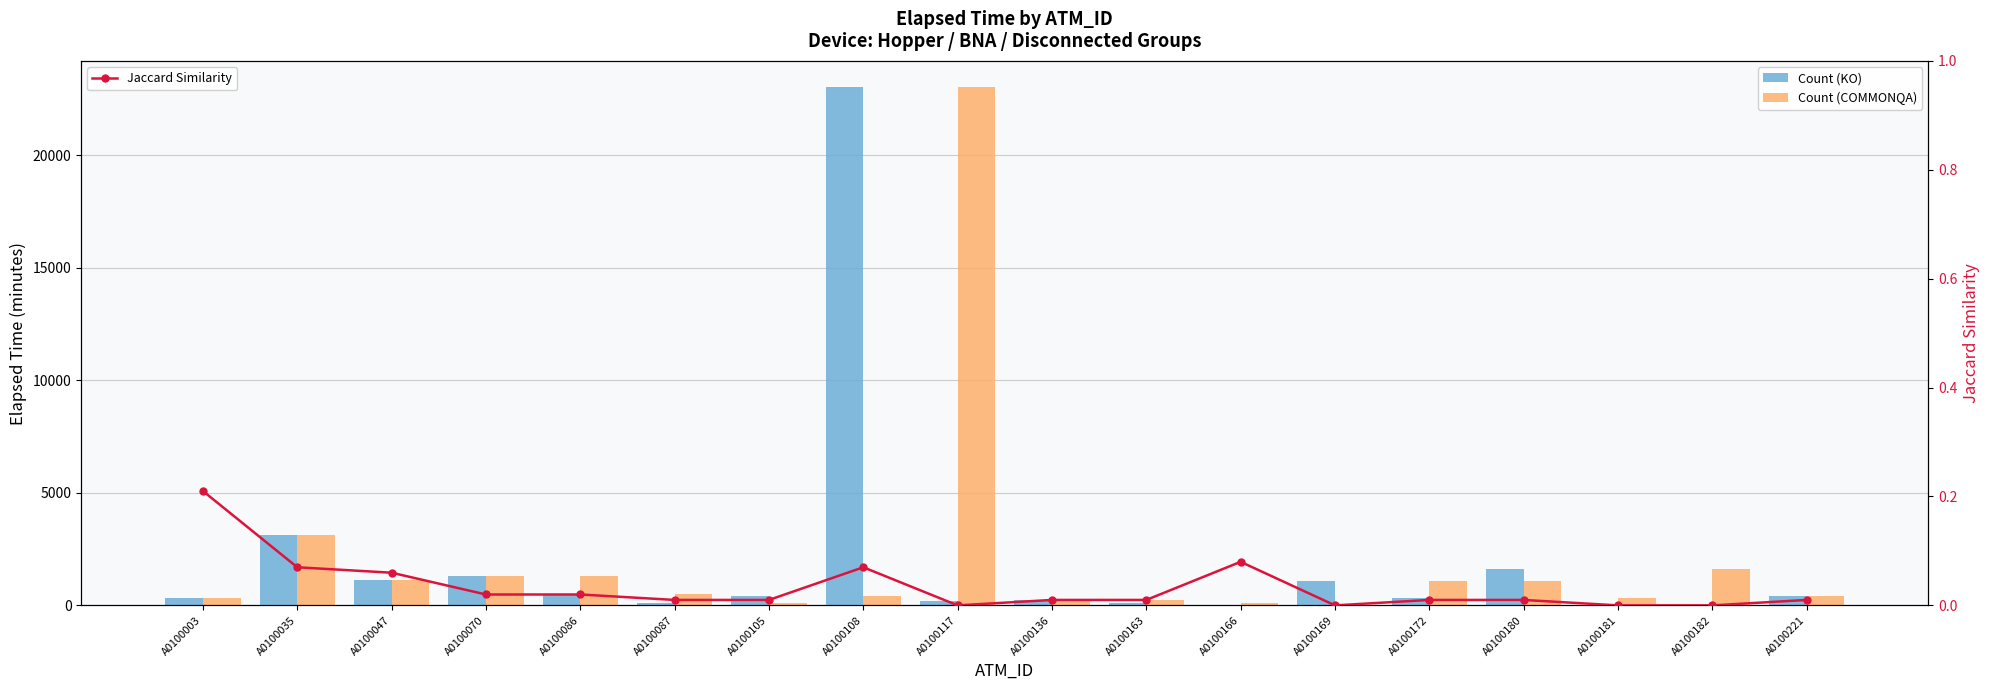

Which category has the lowest value across all series?

A0100166